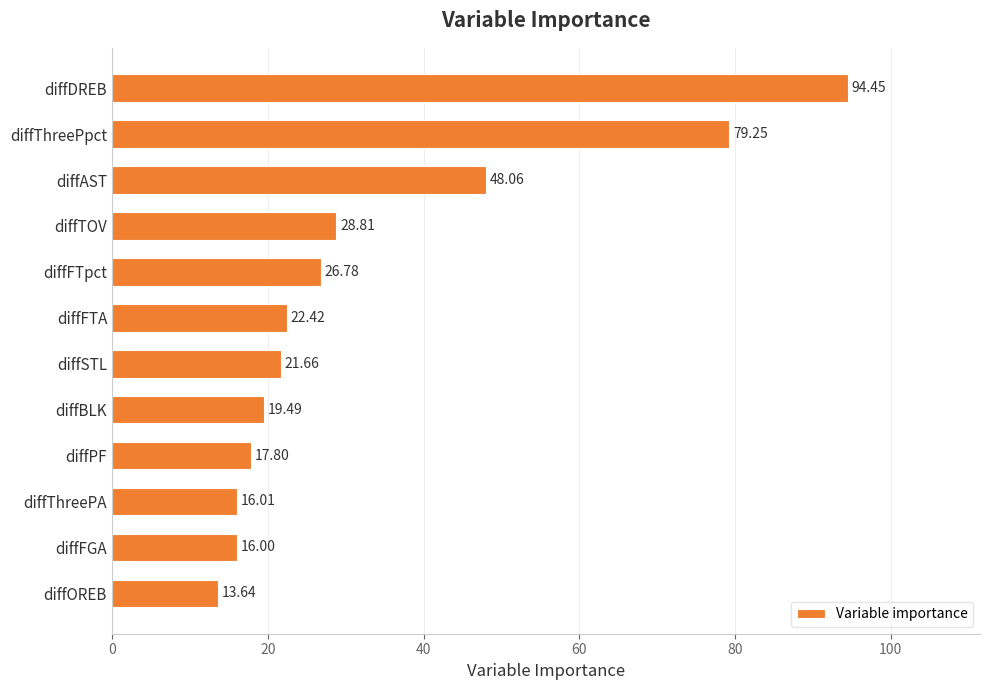

Where is the data nearest to the value 54?

diffAST